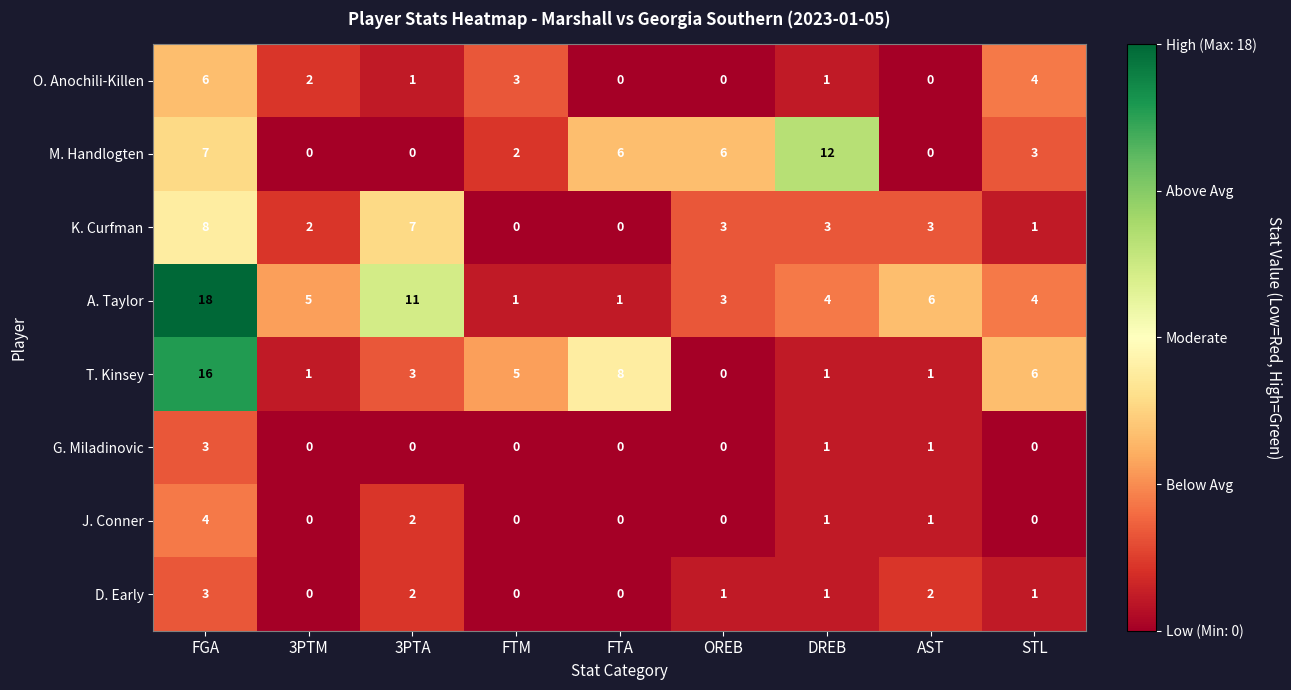

Count the D. Early values in the range 0 to 2.

8